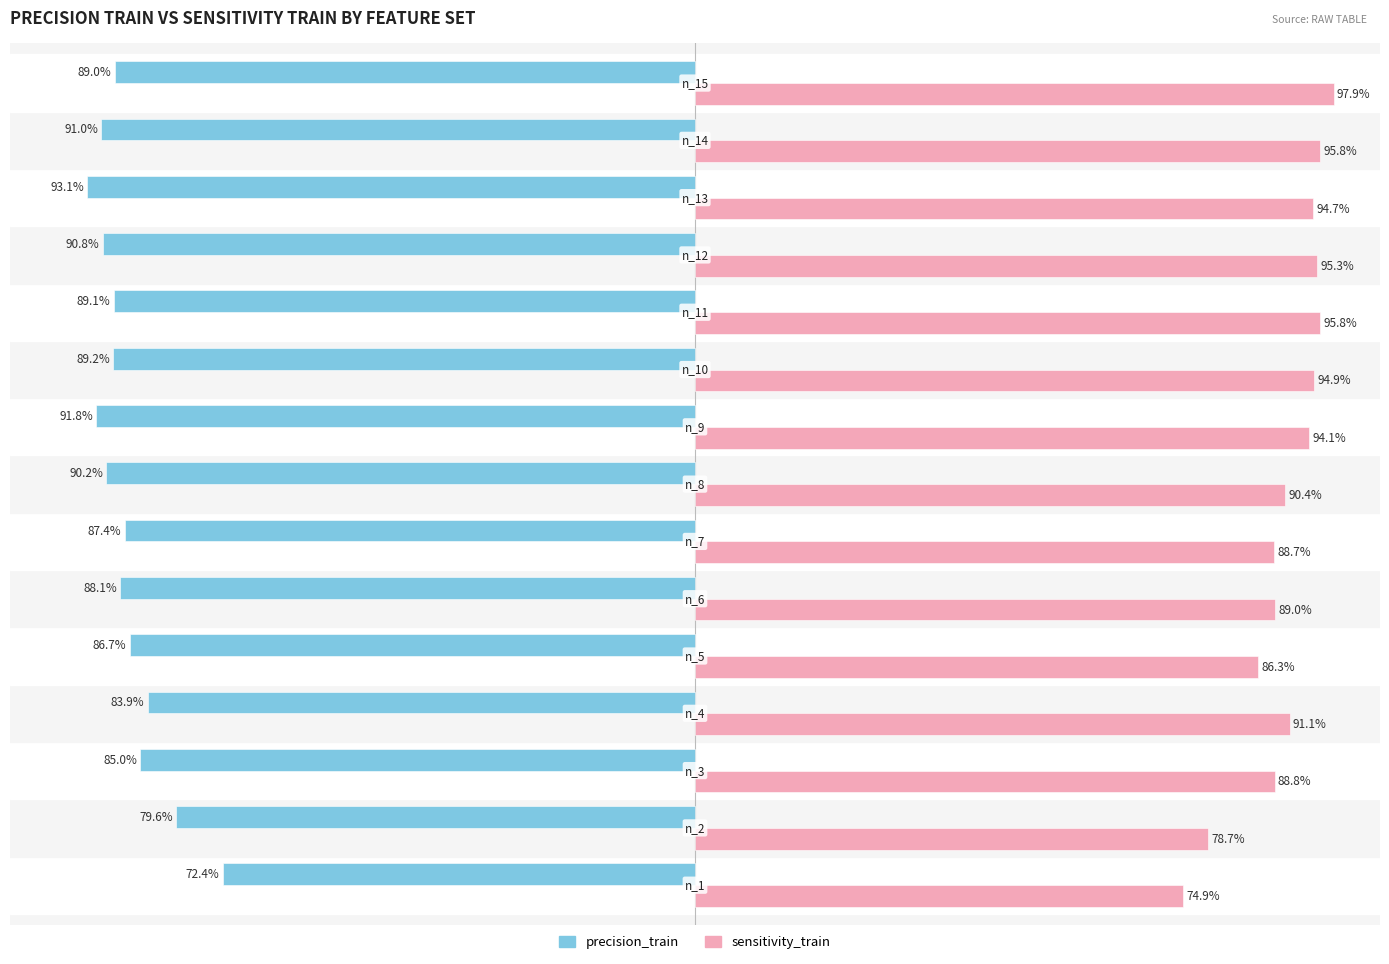

List the series in order of their peak value, lowest first.

precision_train, sensitivity_train